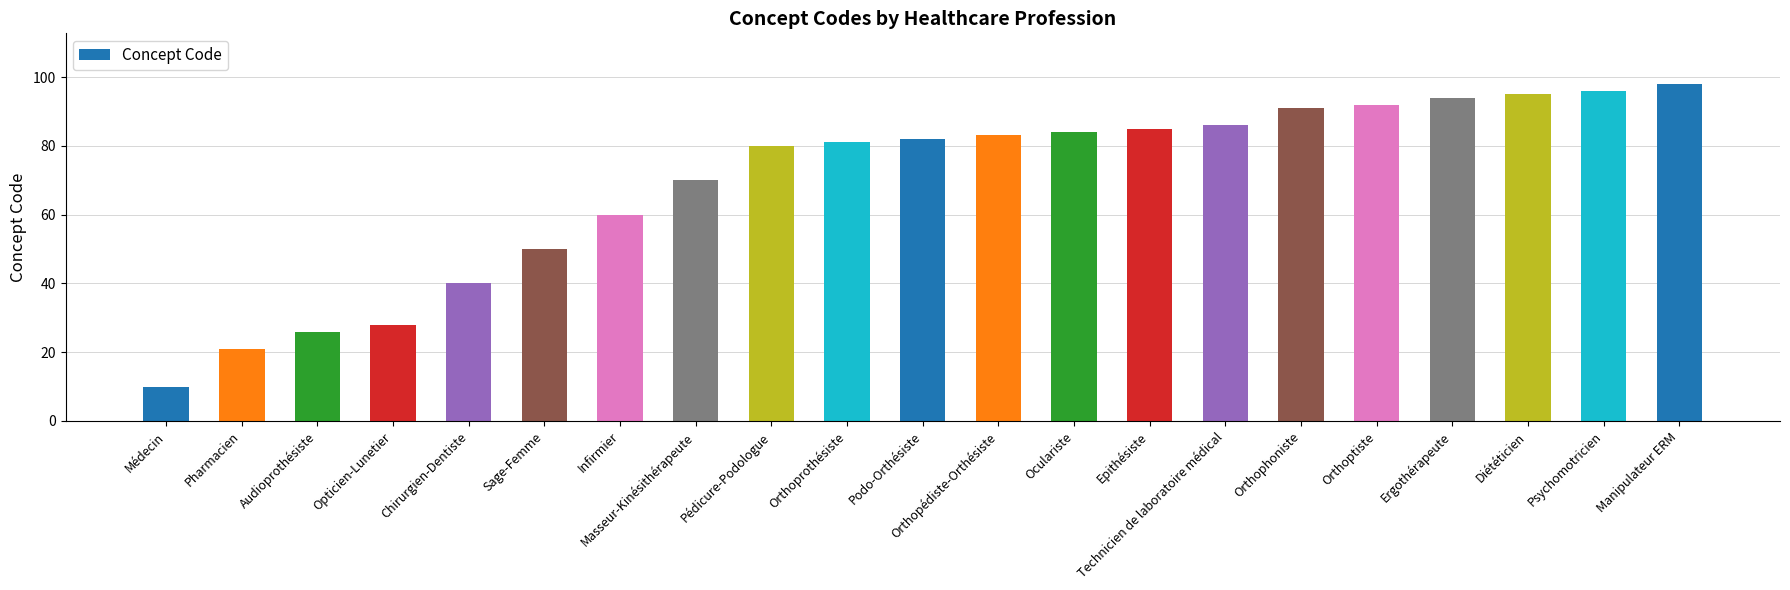

How many categories are shown in the chart?

21